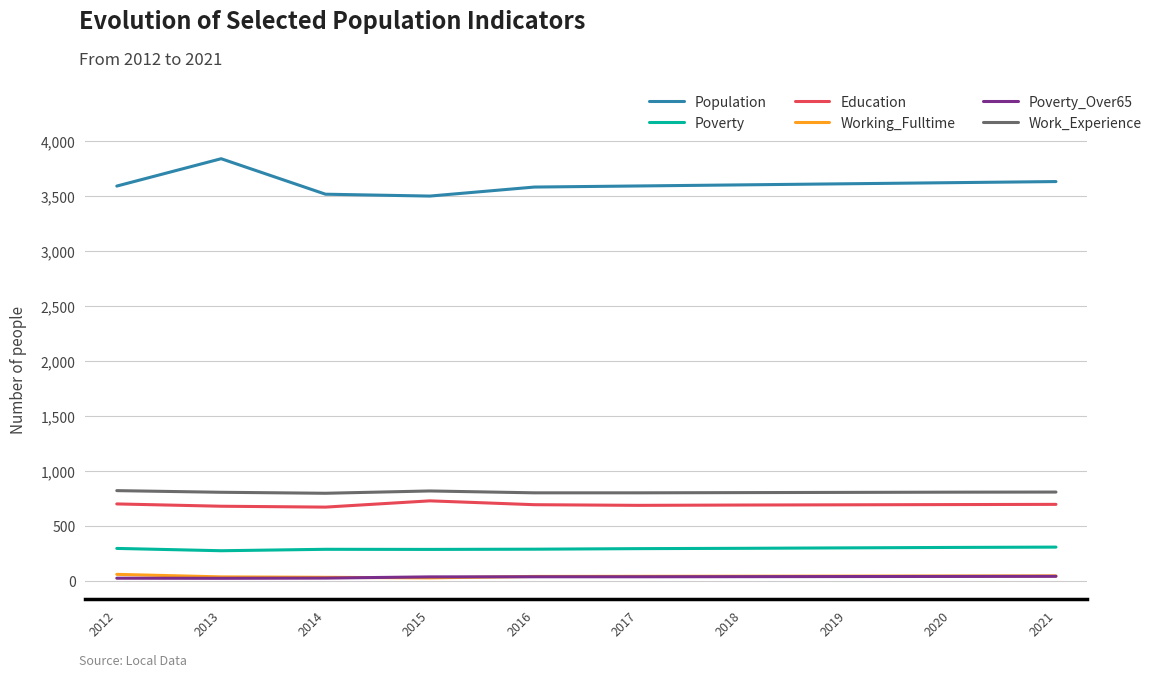

True or false: Education and Population intersect in this chart.

False